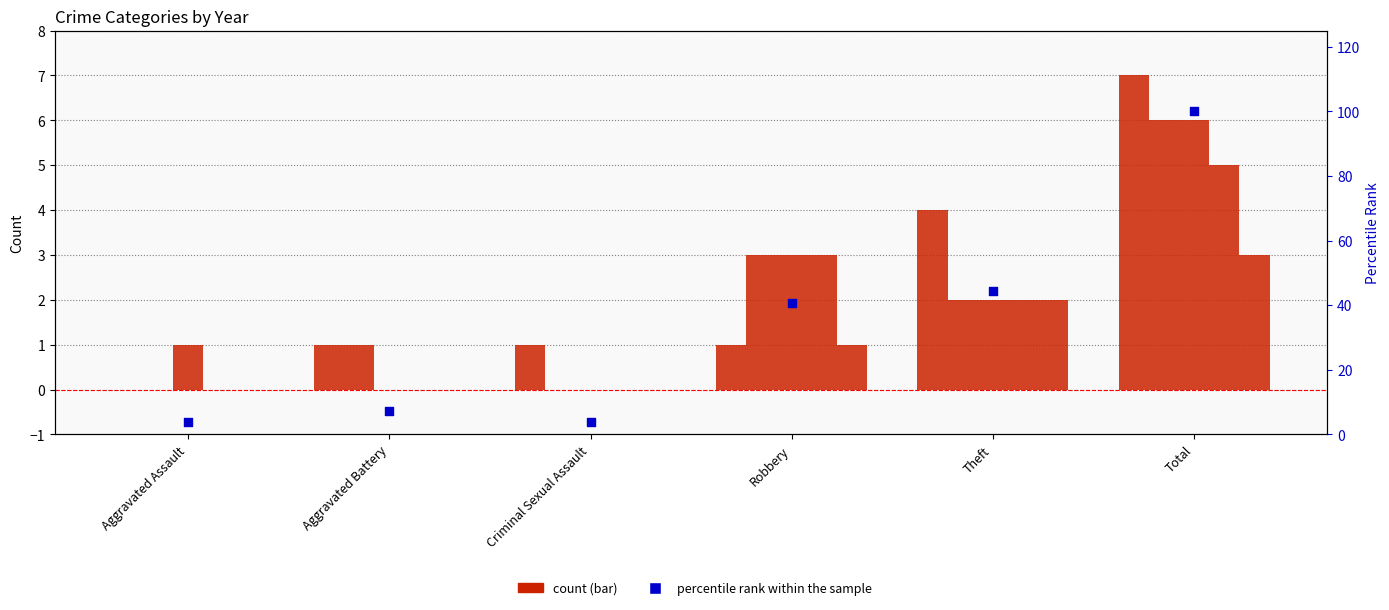

Which has a higher value, Total or Aggravated Assault?

Total